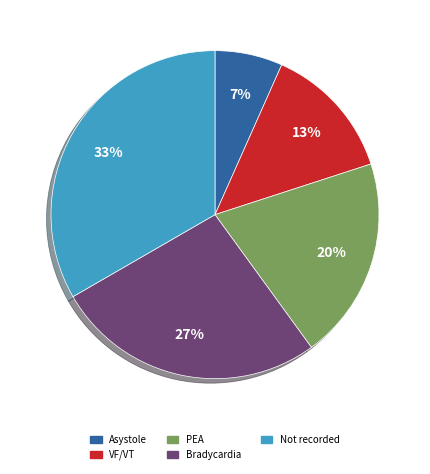

Rank the categories by value from highest to lowest.

Not recorded, Bradycardia, PEA, VF/VT, Asystole